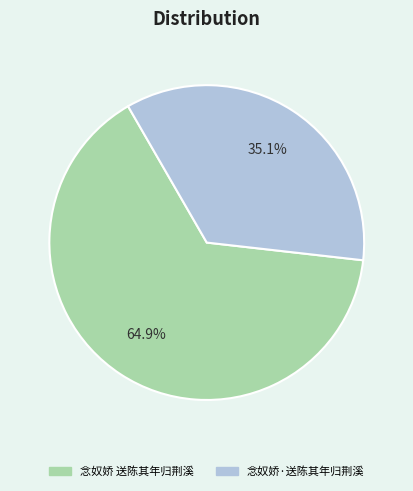

Do 念奴娇 送陈其年归荆溪 and 念奴娇·送陈其年归荆溪 together represent more than half of the pie?

Yes